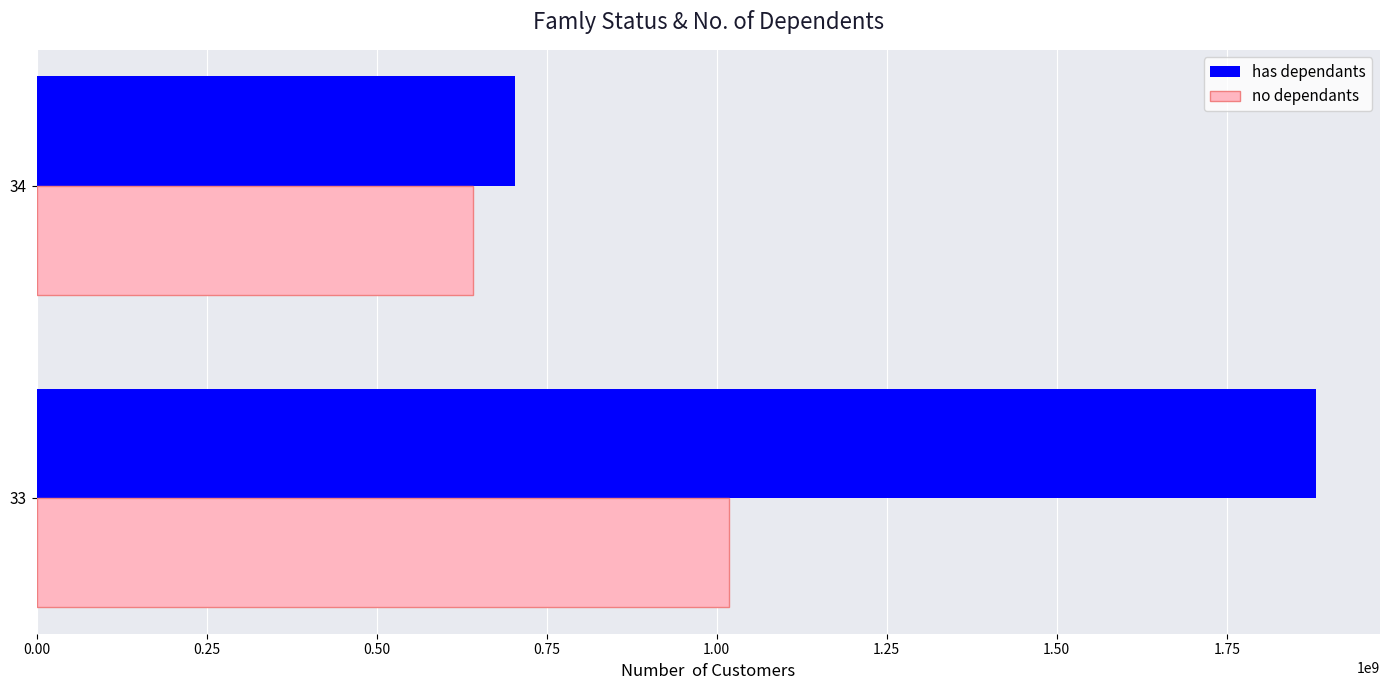

At how many categories does at least one series exceed 1209014193?

1